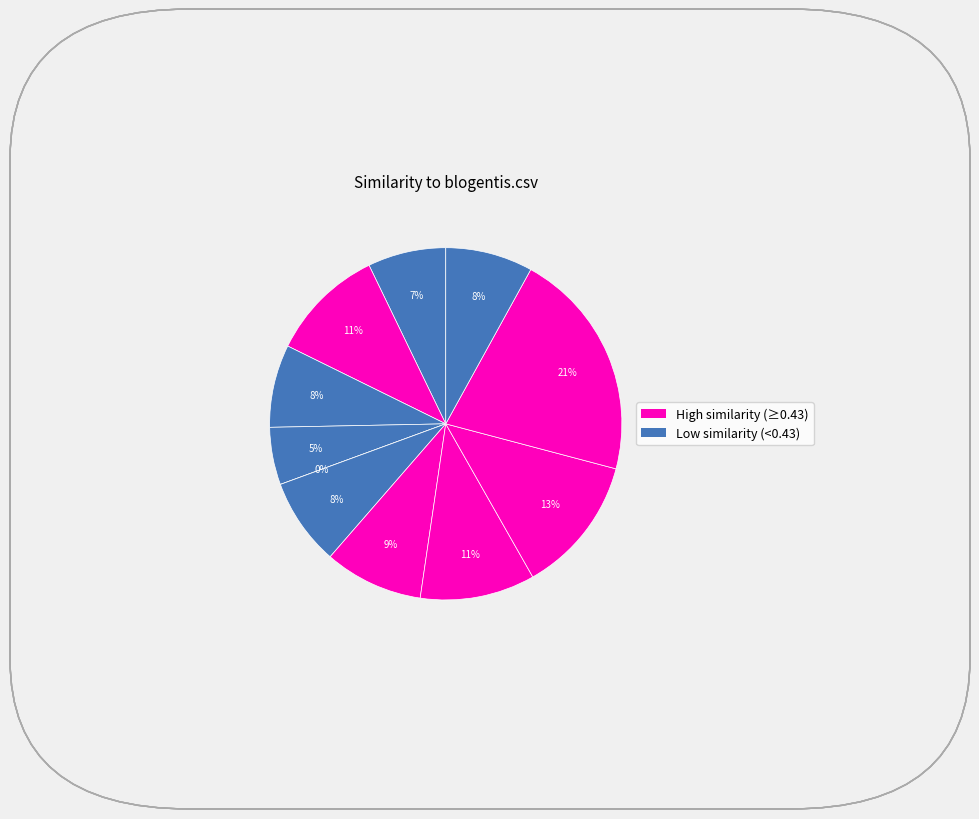

Is it true that emulemorph.csv is 24% of the pie?

False